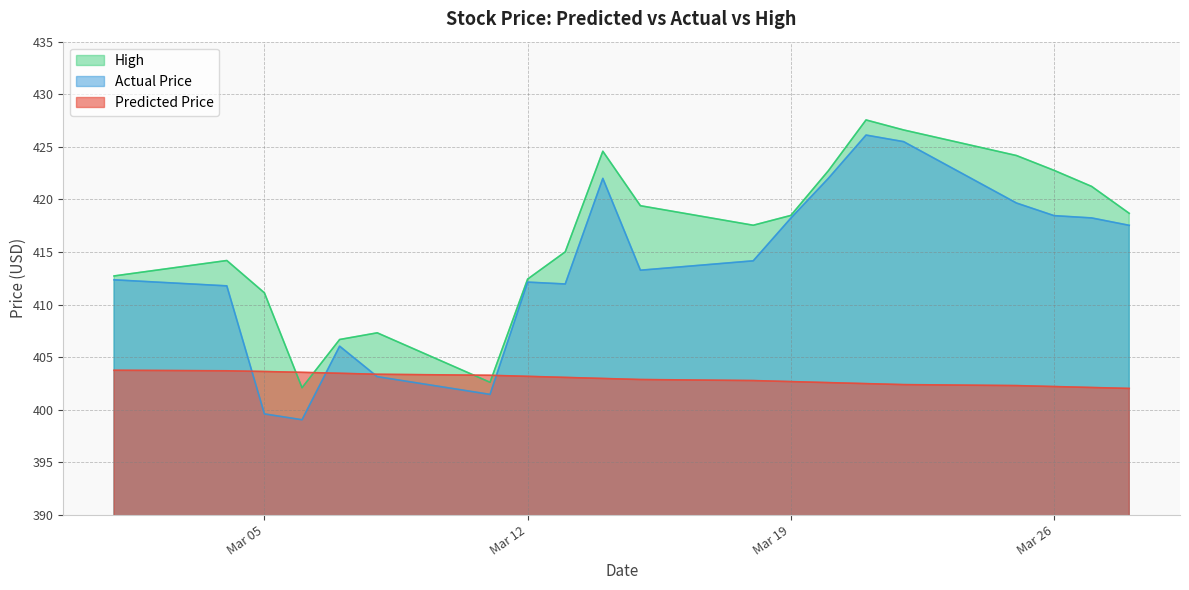

Reading left to right, extract all data points from this chart.

Predicted_Price: 403.7	403.7	403.6	403.6	403.5	403.4	403.3	403.2	403.1	403.0	402.9	402.8	402.7	402.6	402.5	402.4	402.3	402.2	402.1	402.0
Actual_Price: 412.4	411.8	399.6	399.0	406.0	403.1	401.5	412.1	412.0	422.0	413.3	414.2	418.2	422.0	426.1	425.5	419.7	418.5	418.2	417.5
High: 412.7	414.2	411.1	402.1	406.7	407.3	402.6	412.4	415.0	424.6	419.4	417.5	418.5	422.7	427.6	426.6	424.2	422.8	421.2	418.7